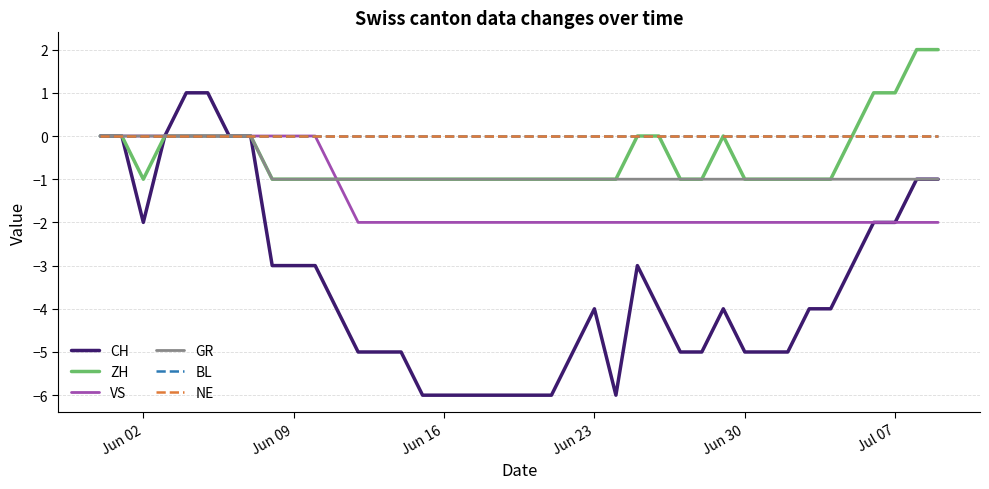

What is the greatest value displayed?

2